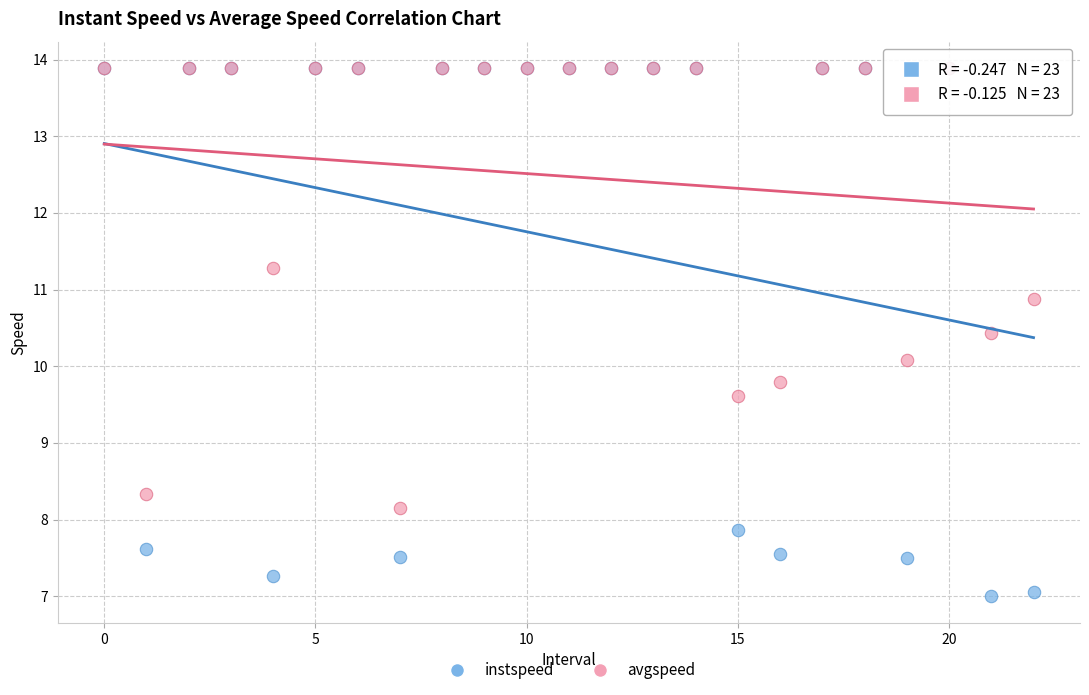

In the avgspeed series, what Y value is closest to 11?

10.9